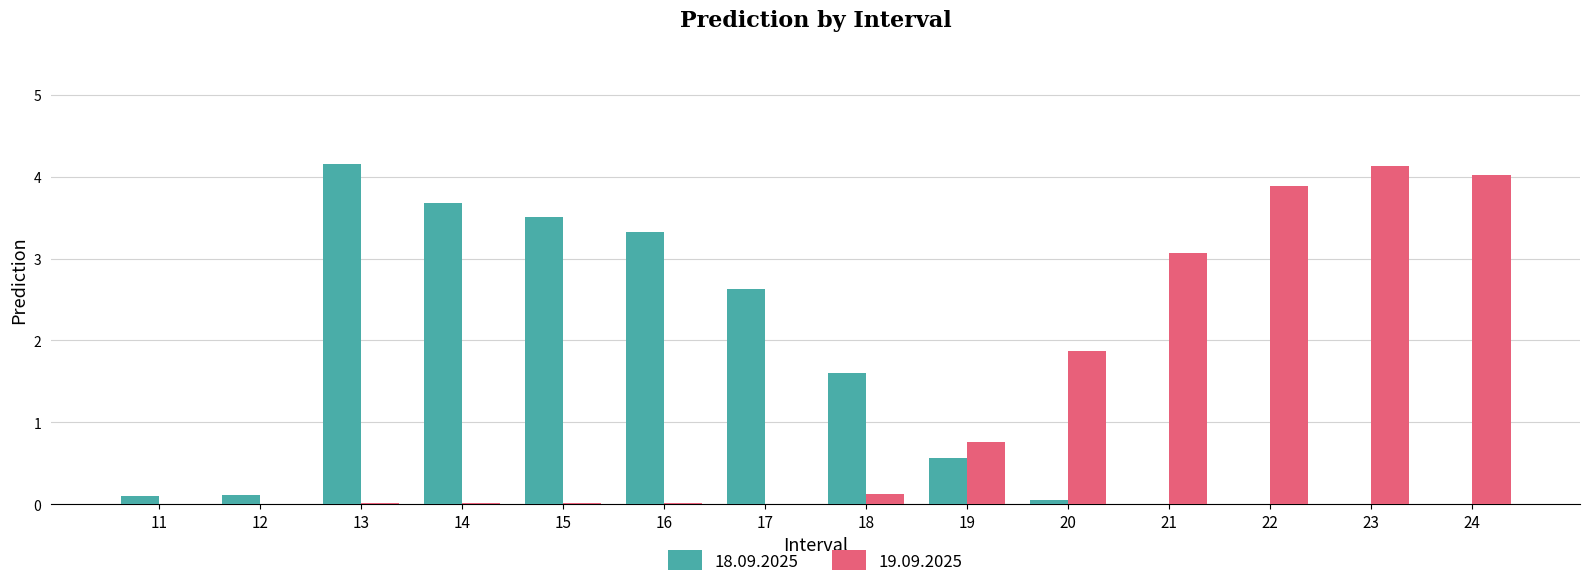

Are the bars grouped side by side (vs. stacked)?

Yes